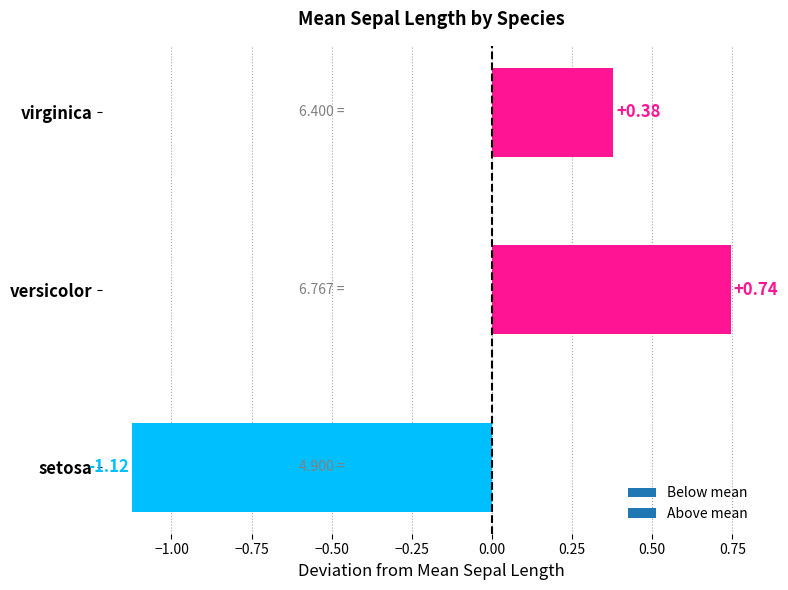

Which category has the highest value across all series?

versicolor